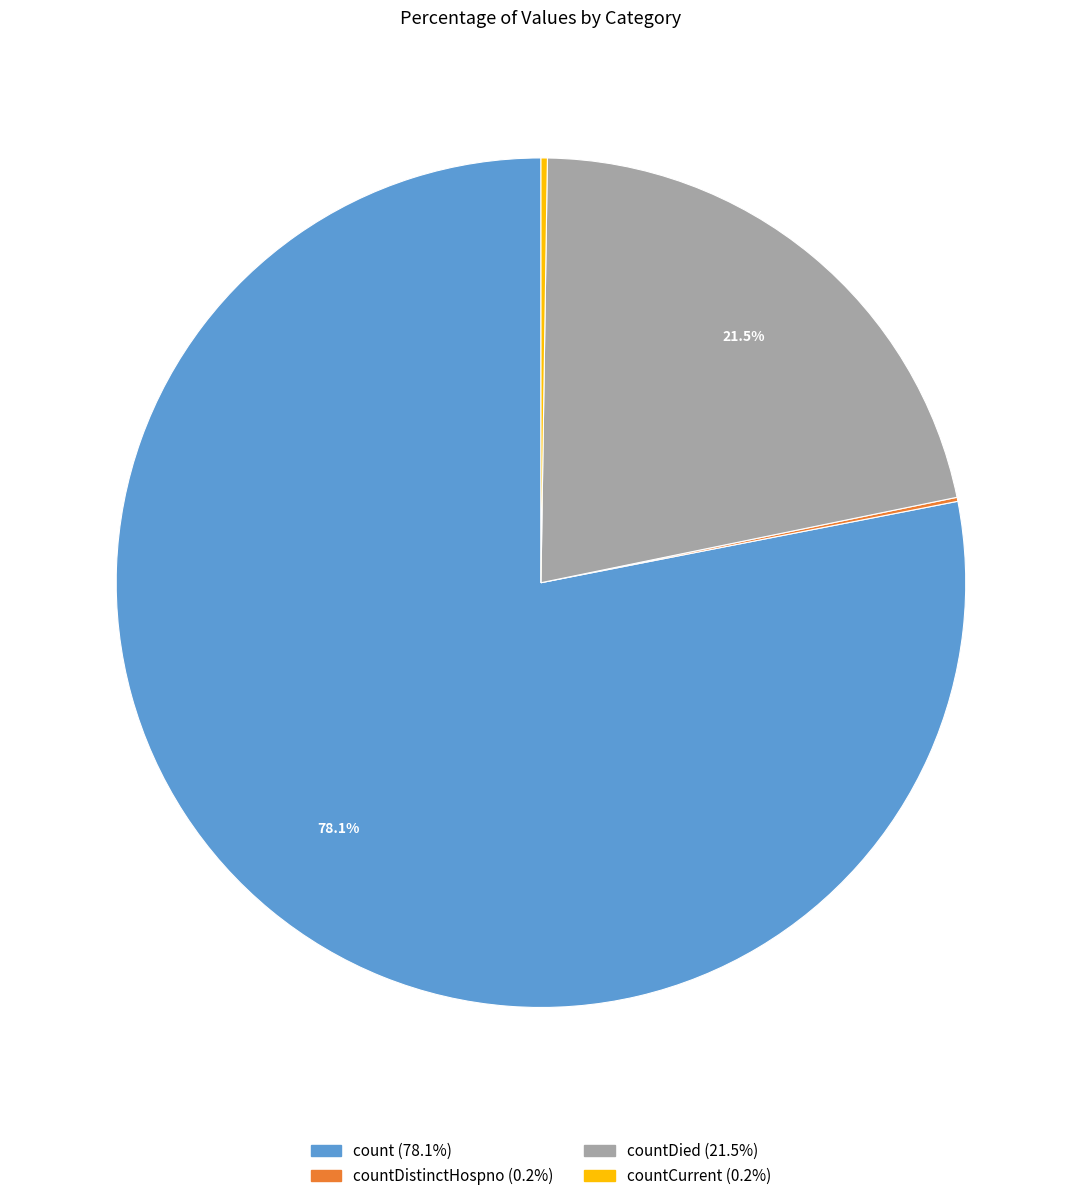

Is there any slice that represents more than half of the pie?

Yes